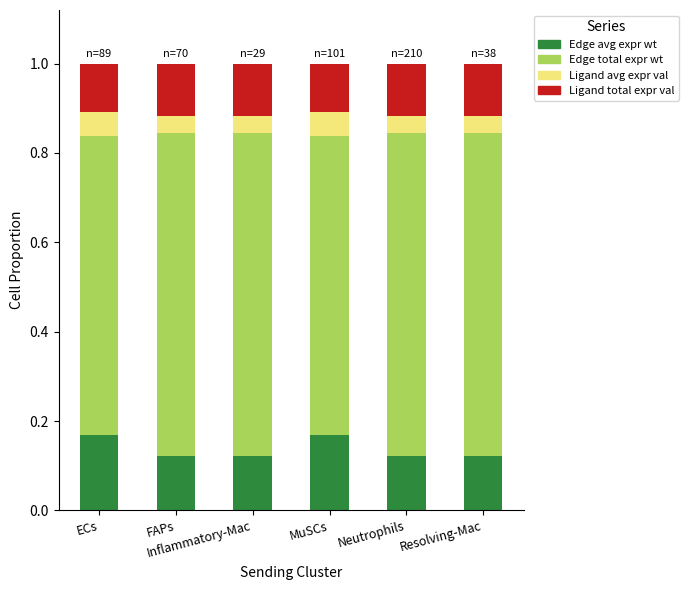

How many bars are there in total?

6